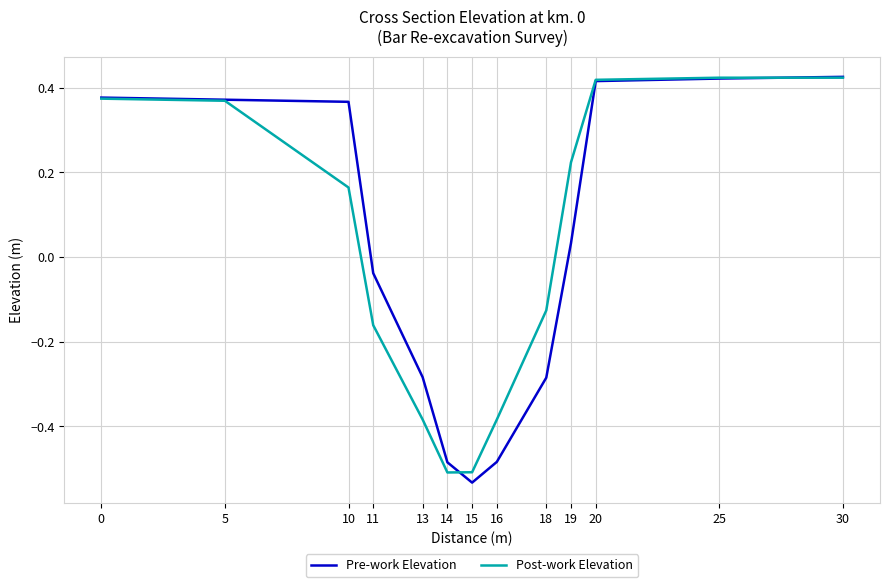

What is the sum of the Post-work Elevation values at 15 and 18?

-0.6